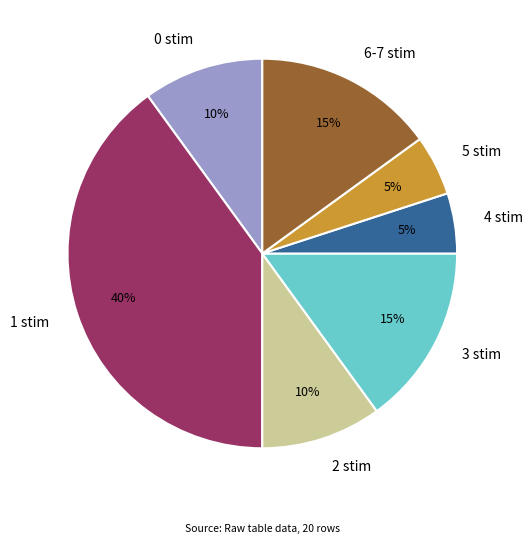

Which slice is the largest?

1 stim